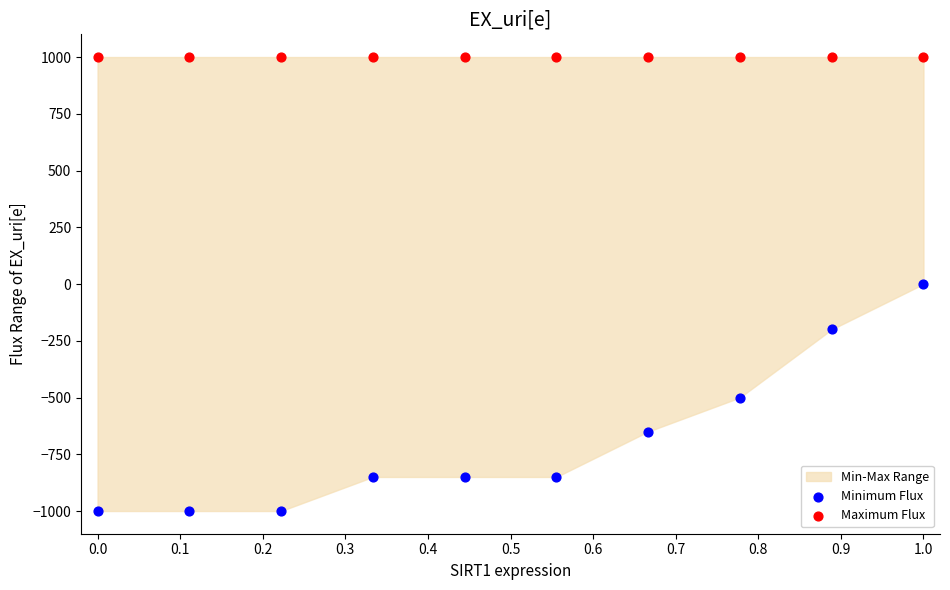

Which series contains the lowest Y value?

Minimum Flux